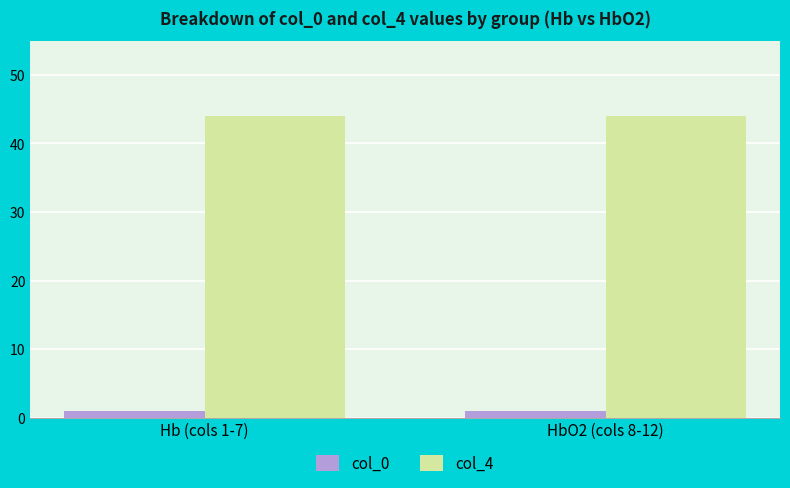

What position from the left is Hb (cols 1-7)?

1